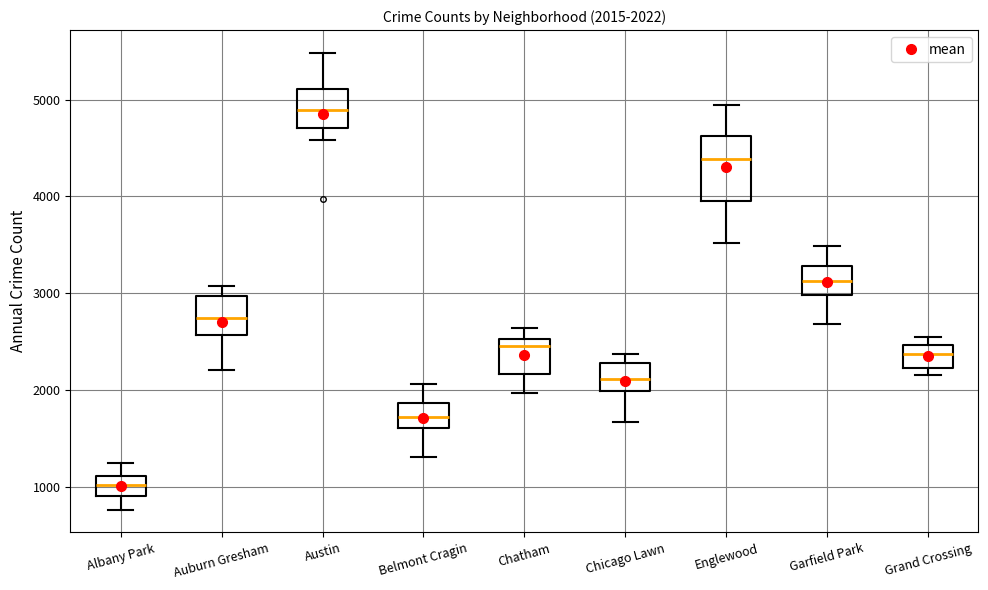

Which box has the lowest median line?

Albany Park